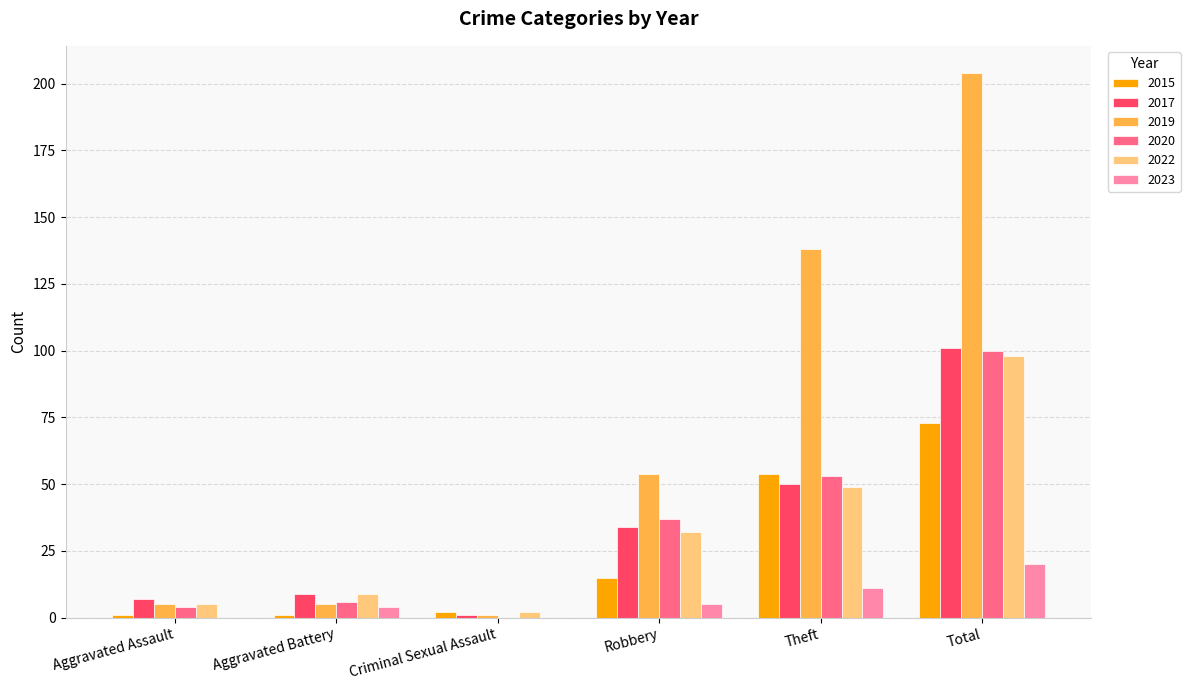

Reading right to left, list all the values displayed in this chart.

2015: Total=73	Theft=54	Robbery=15	Criminal Sexual Assault=2	Aggravated Battery=1	Aggravated Assault=1
2017: Total=101	Theft=50	Robbery=34	Criminal Sexual Assault=1	Aggravated Battery=9	Aggravated Assault=7
2019: Total=204	Theft=138	Robbery=54	Criminal Sexual Assault=1	Aggravated Battery=5	Aggravated Assault=5
2020: Total=100	Theft=53	Robbery=37	Criminal Sexual Assault=0	Aggravated Battery=6	Aggravated Assault=4
2022: Total=98	Theft=49	Robbery=32	Criminal Sexual Assault=2	Aggravated Battery=9	Aggravated Assault=5
2023: Total=20	Theft=11	Robbery=5	Criminal Sexual Assault=0	Aggravated Battery=4	Aggravated Assault=0